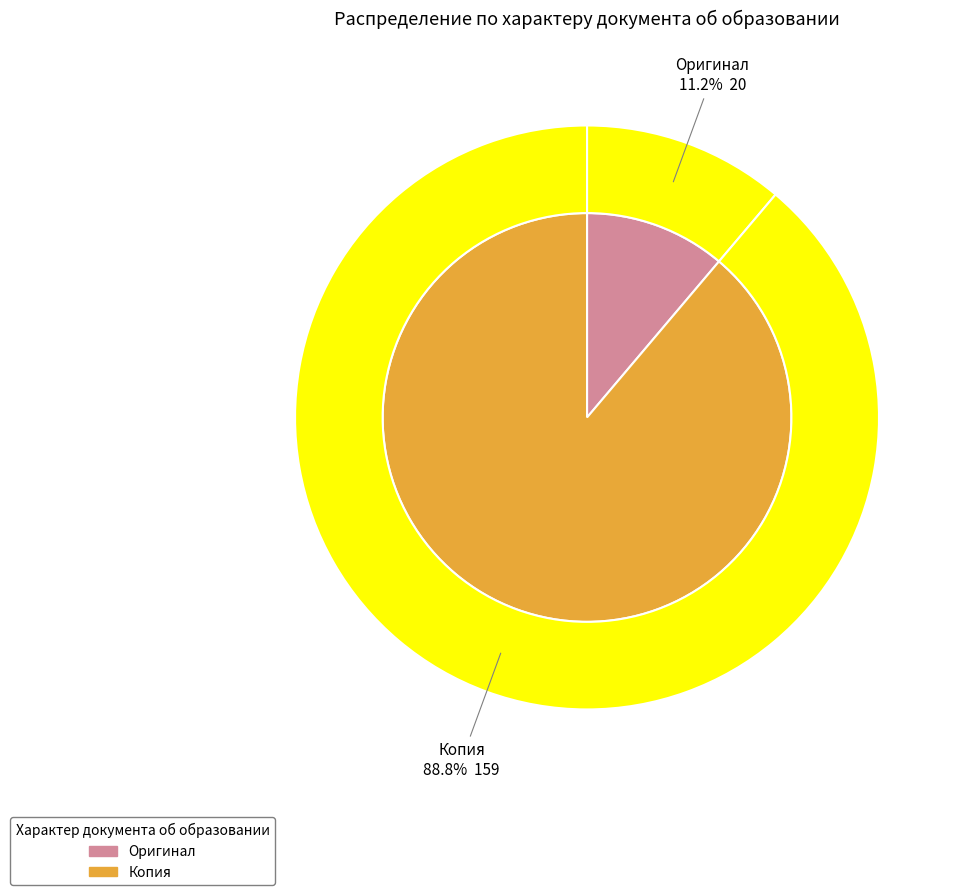

Is the sum of Оригинал and Копия greater than half?

Yes